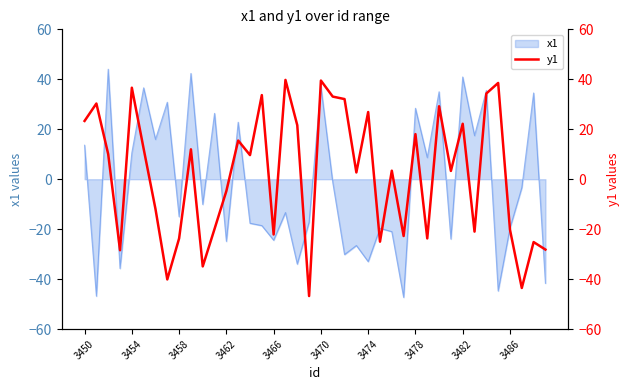

What is the highest value of the x1 series?

44.0